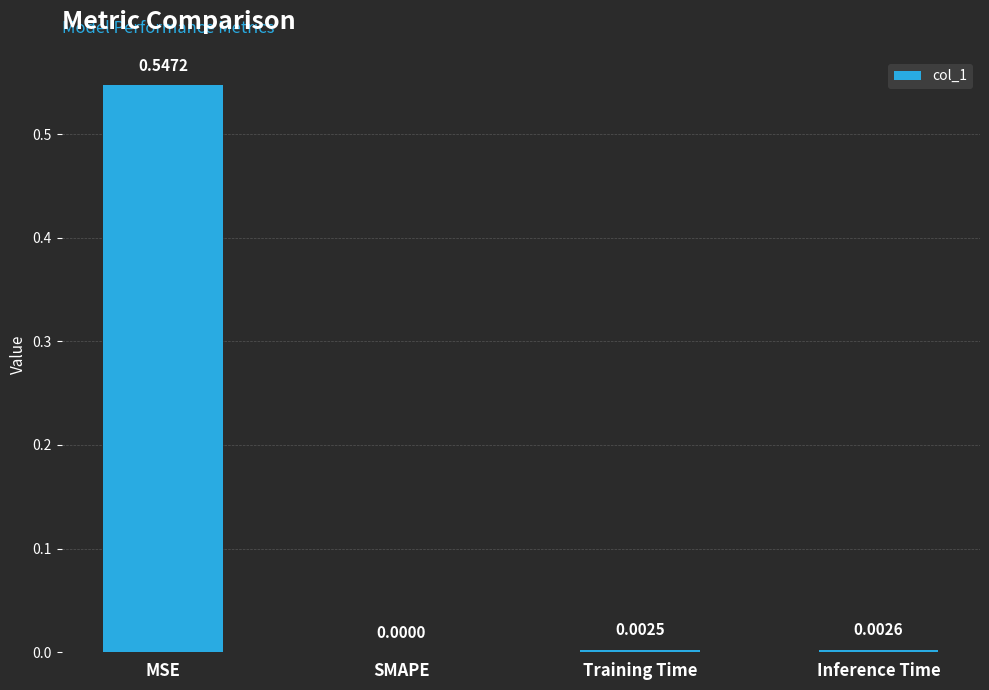

True or false: the data shows 0.0 at Training Time.

True